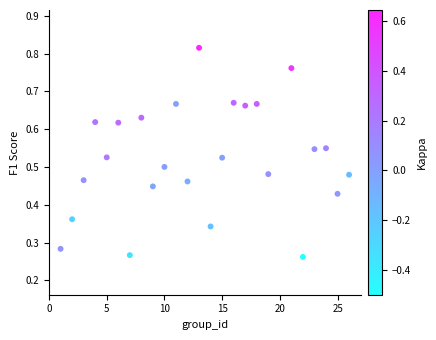

What is the range of X values (max minus min)?

25.0